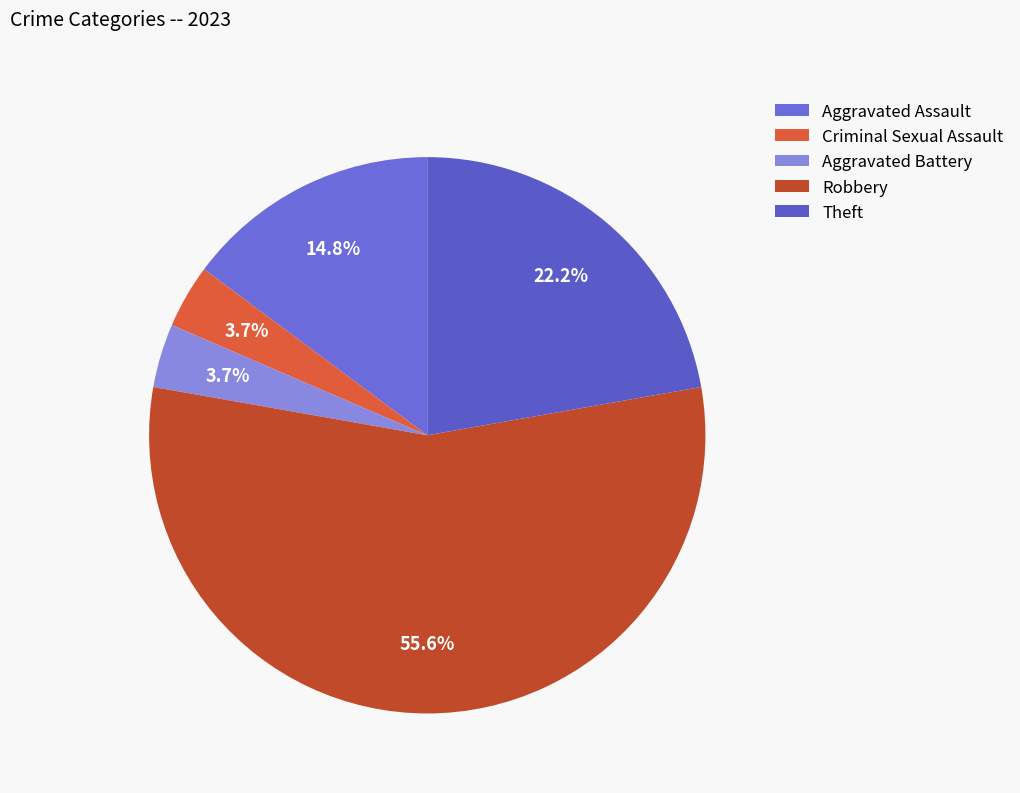

Count the number of slices in the pie.

5